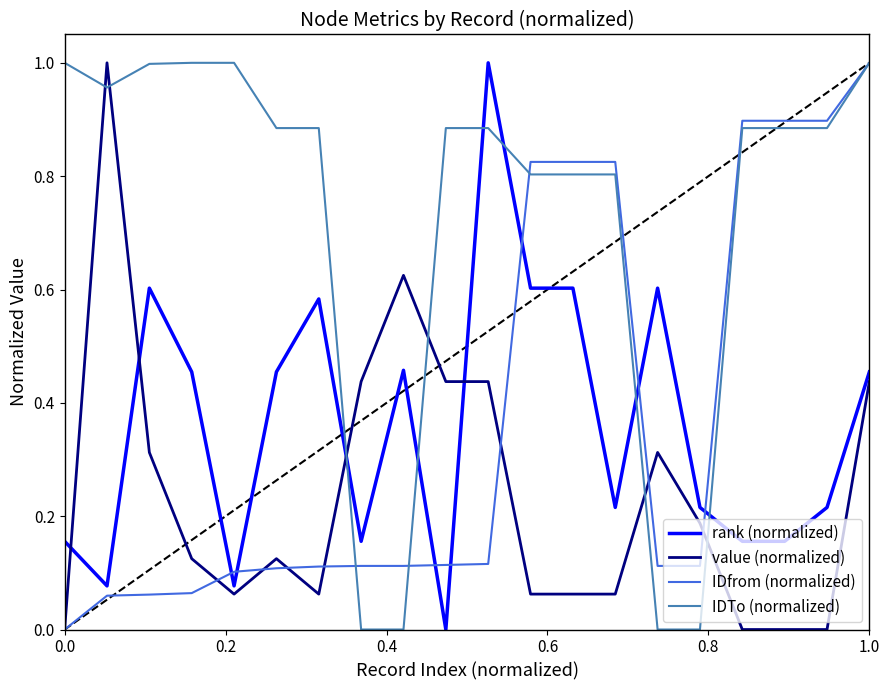

Which series has the largest total across all categories?

IDTo (normalized)